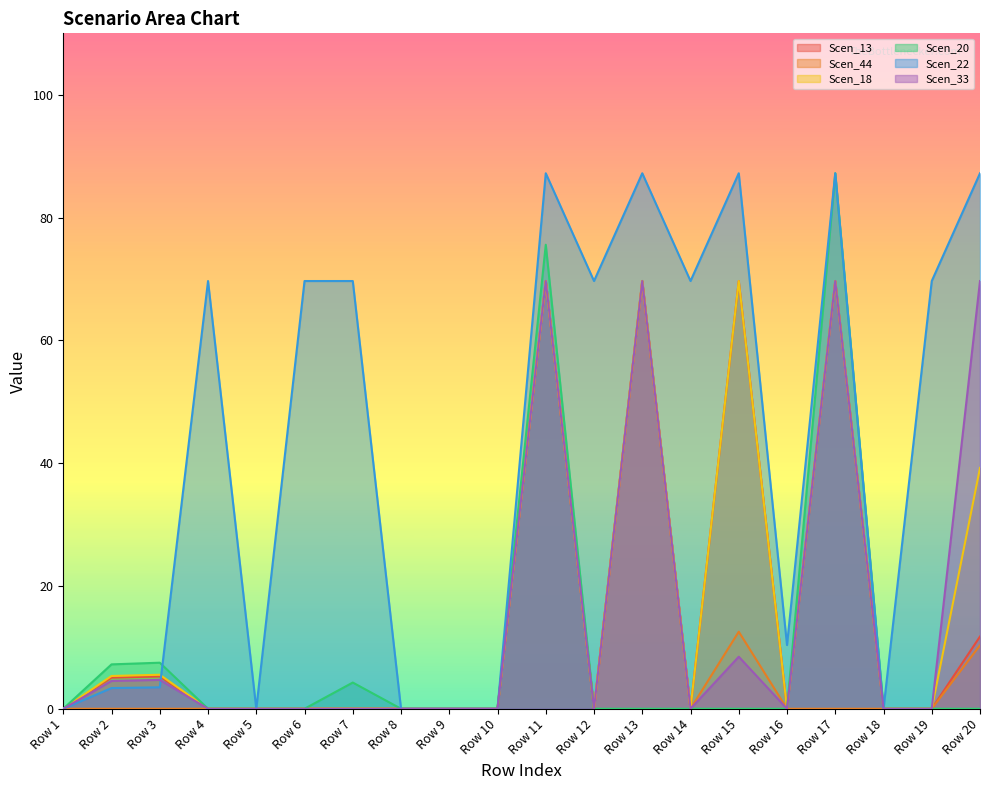

How many lines are shown in the chart?

6